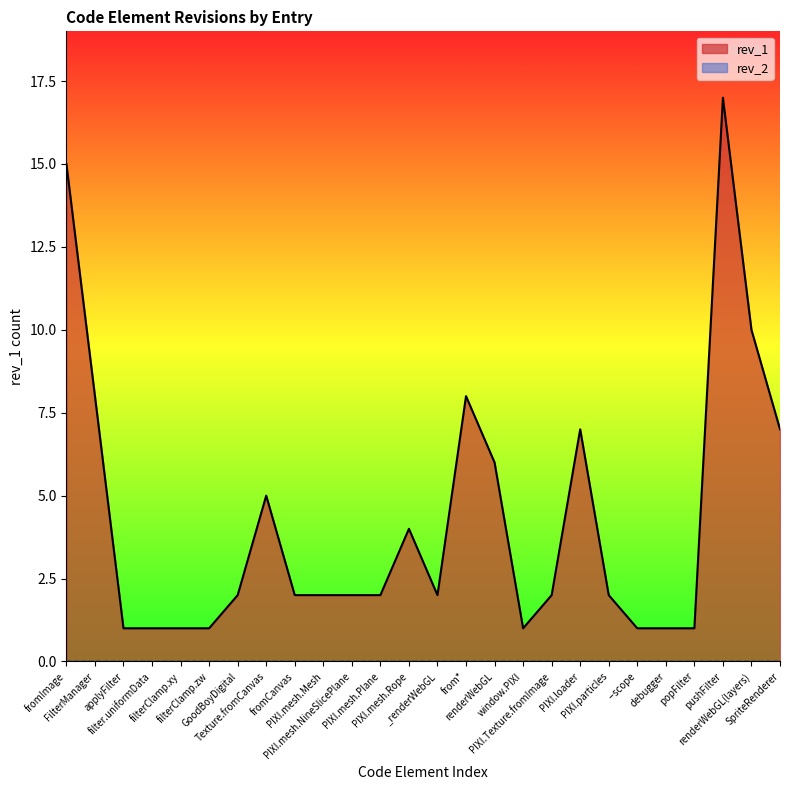

Reading left to right, extract all data points from this chart.

fromImage=15	FilterManager=8	applyFilter=1	filter.uniformData=1	filterClamp.xy=1	filterClamp.zw=1	GoodBoyDigital=2	Texture.fromCanvas=5	fromCanvas=2	PIXI.mesh.Mesh=2	PIXI.mesh.NineSlicePlane=2	PIXI.mesh.Plane=2	PIXI.mesh.Rope=4	_renderWebGL=2	from*=8	renderWebGL=6	window.PIXI=1	PIXI.Texture.fromImage=2	PIXI.loader=7	PIXI.particles=2	--scope=1	debugger=1	popFilter=1	pushFilter=17	renderWebGL(layers)=10	SpriteRenderer=7